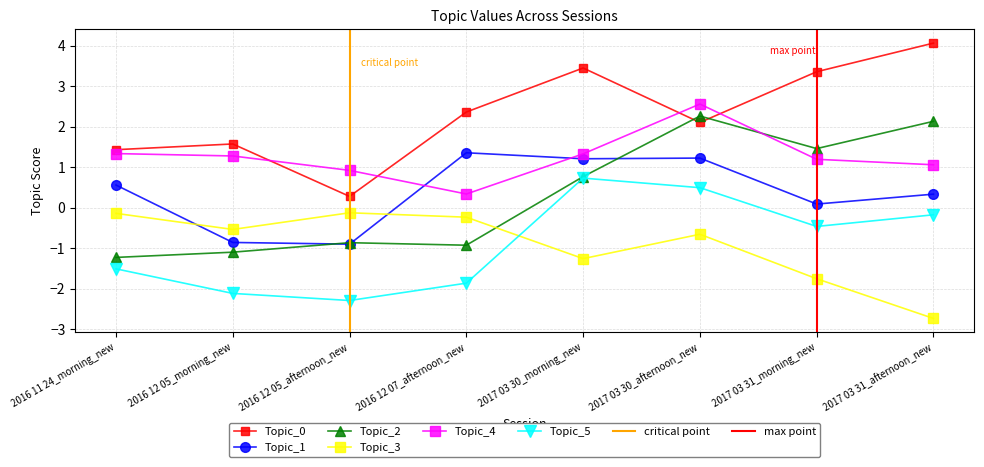

Which series has the largest total across all categories?

Topic_0